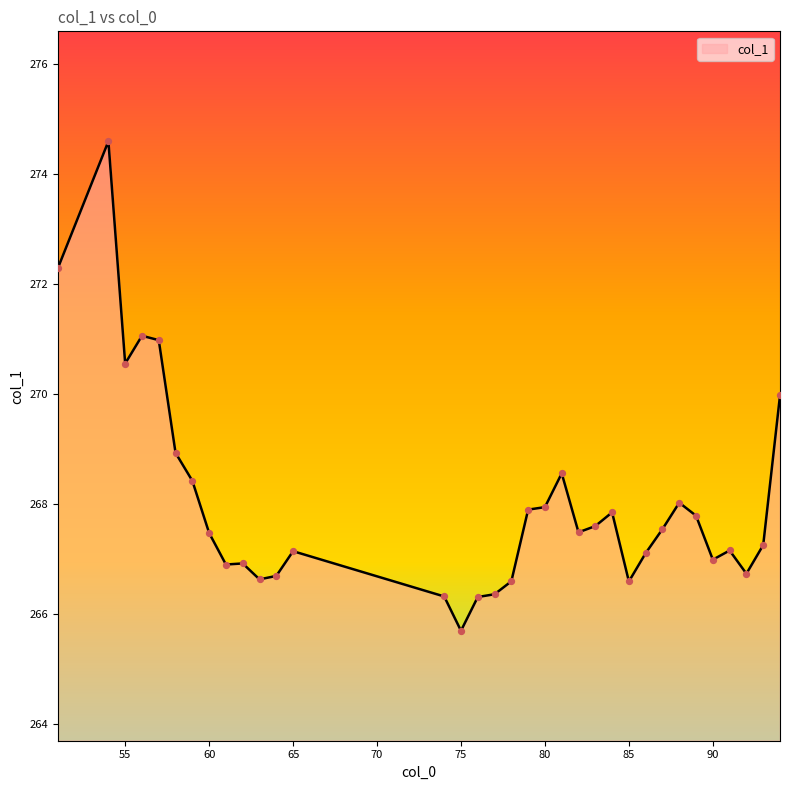

What is the greatest value displayed?

274.6